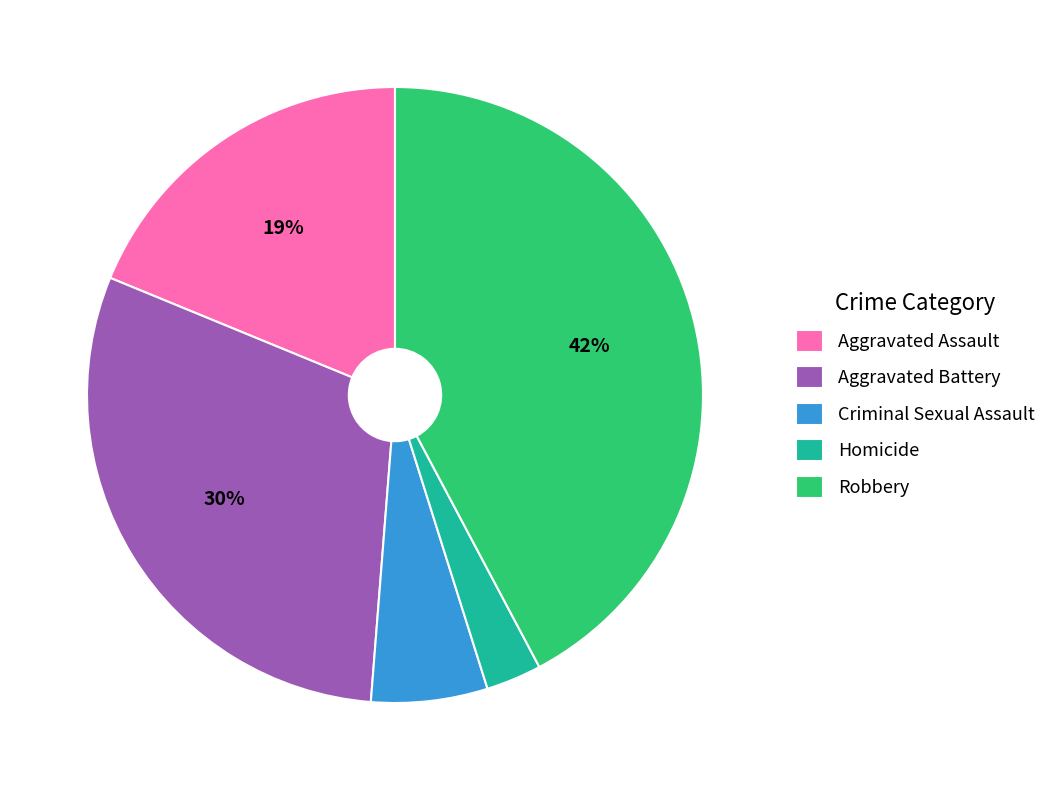

Does Aggravated Battery represent more than half of the total?

No